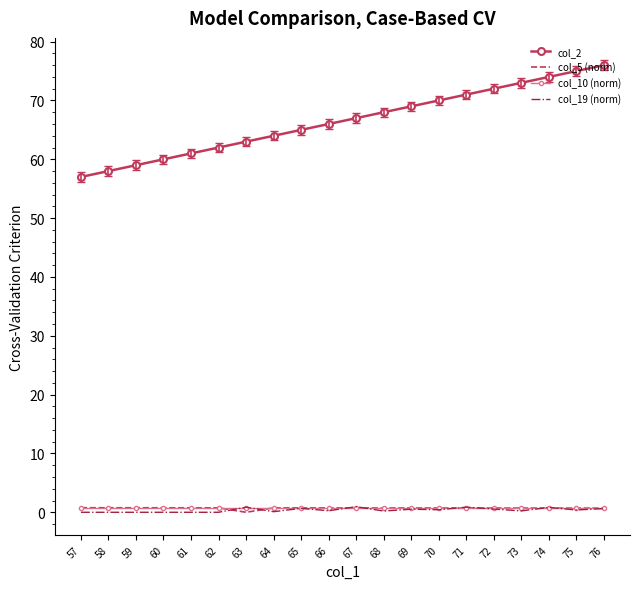

Which series has the widest spread of values?

col_2